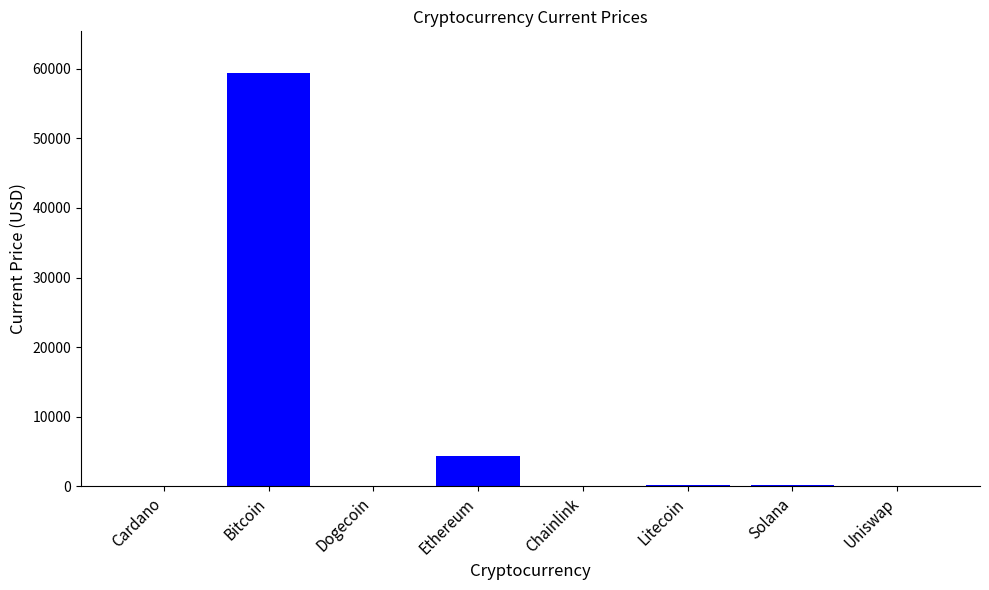

True or false: the data shows 21.7 at Uniswap.

True